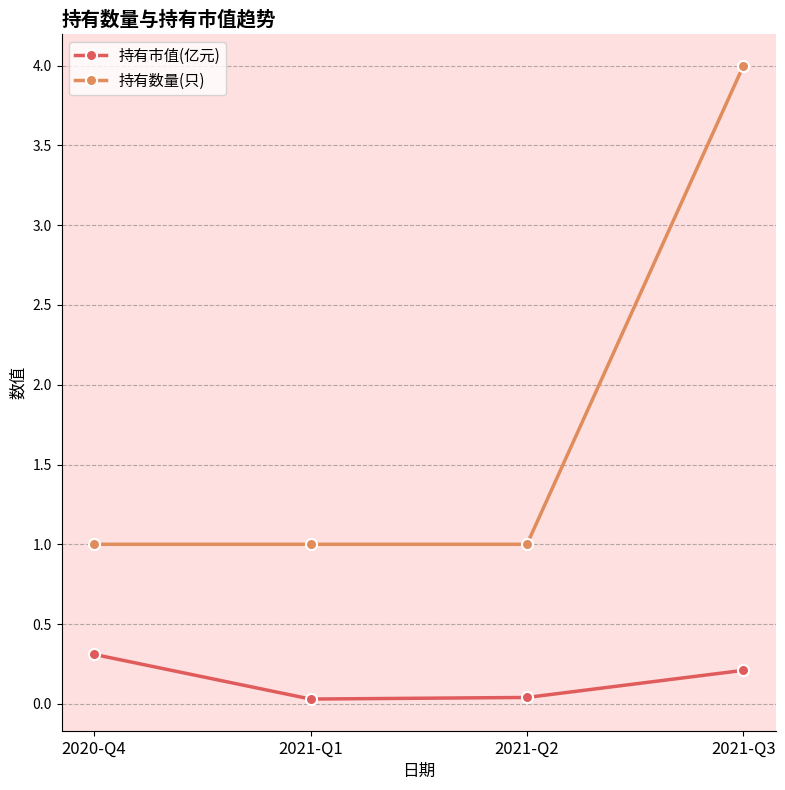

What is the label of the 1st point from the left?

2020-Q4